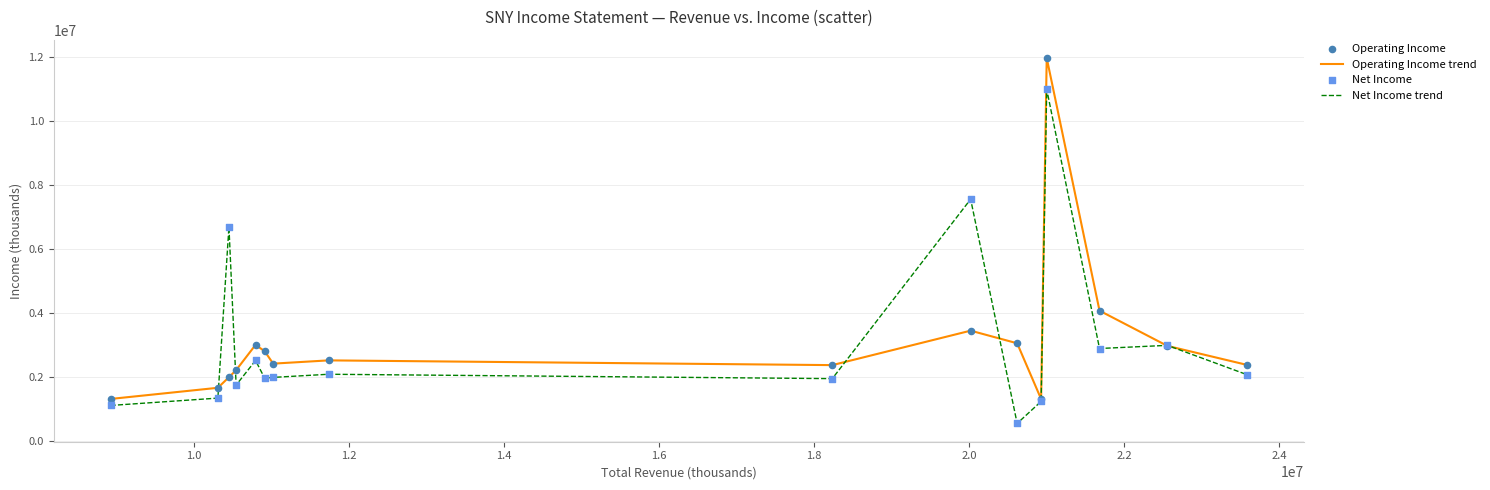

Which series has the widest spread of values?

Operating Income trend